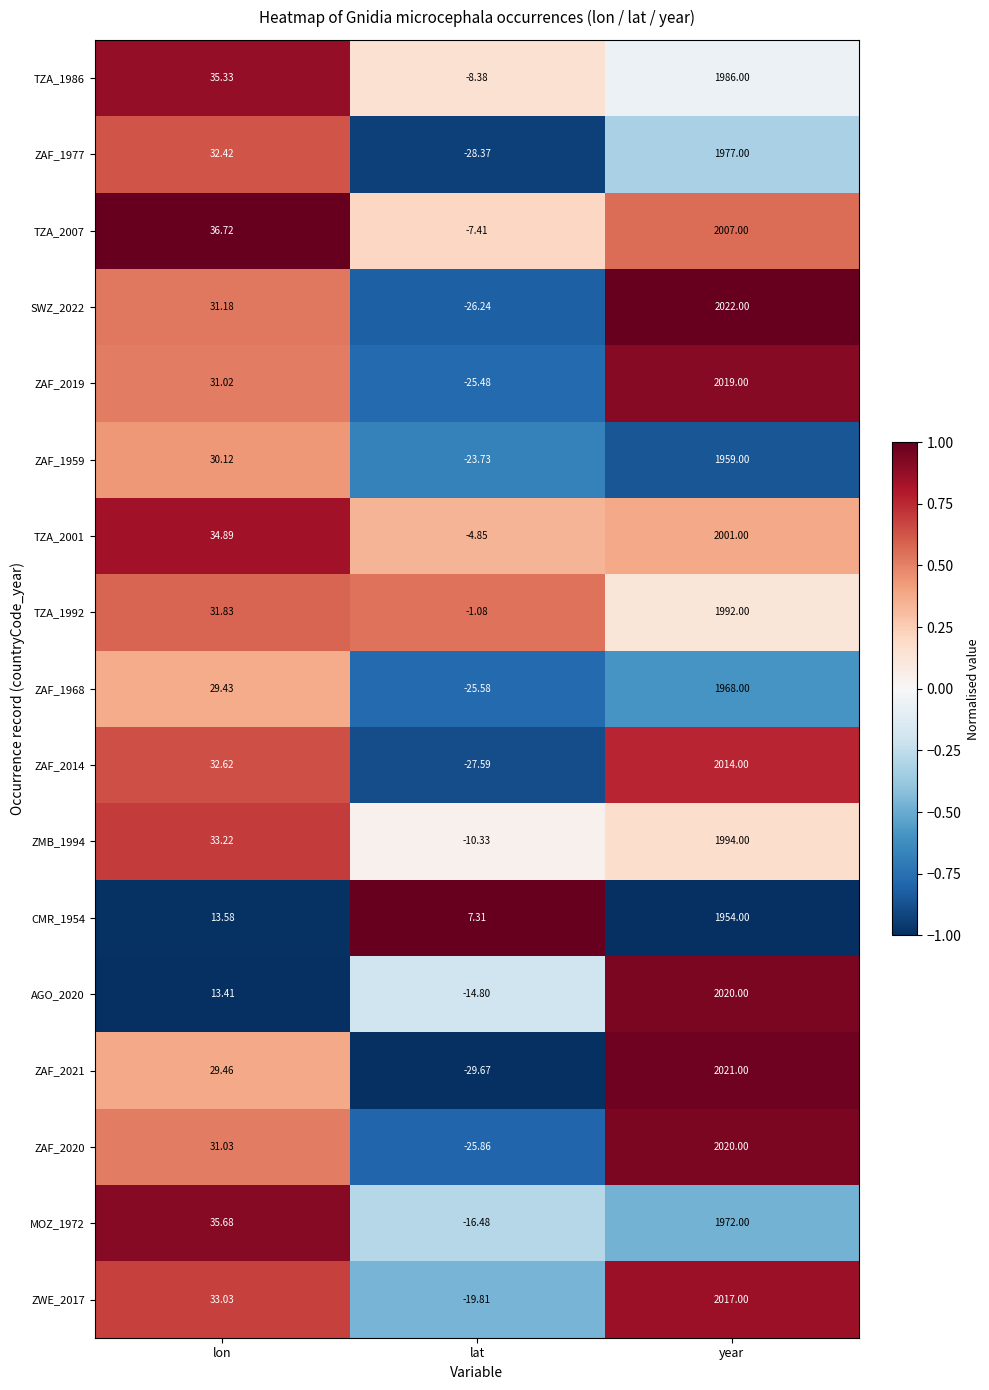

What is the smallest value displayed?

-29.7